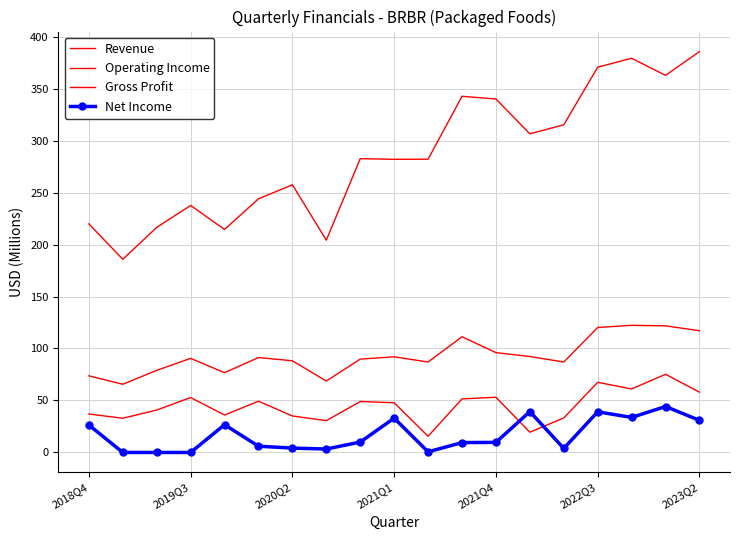

What is the average value of the Net Income series?

16.9